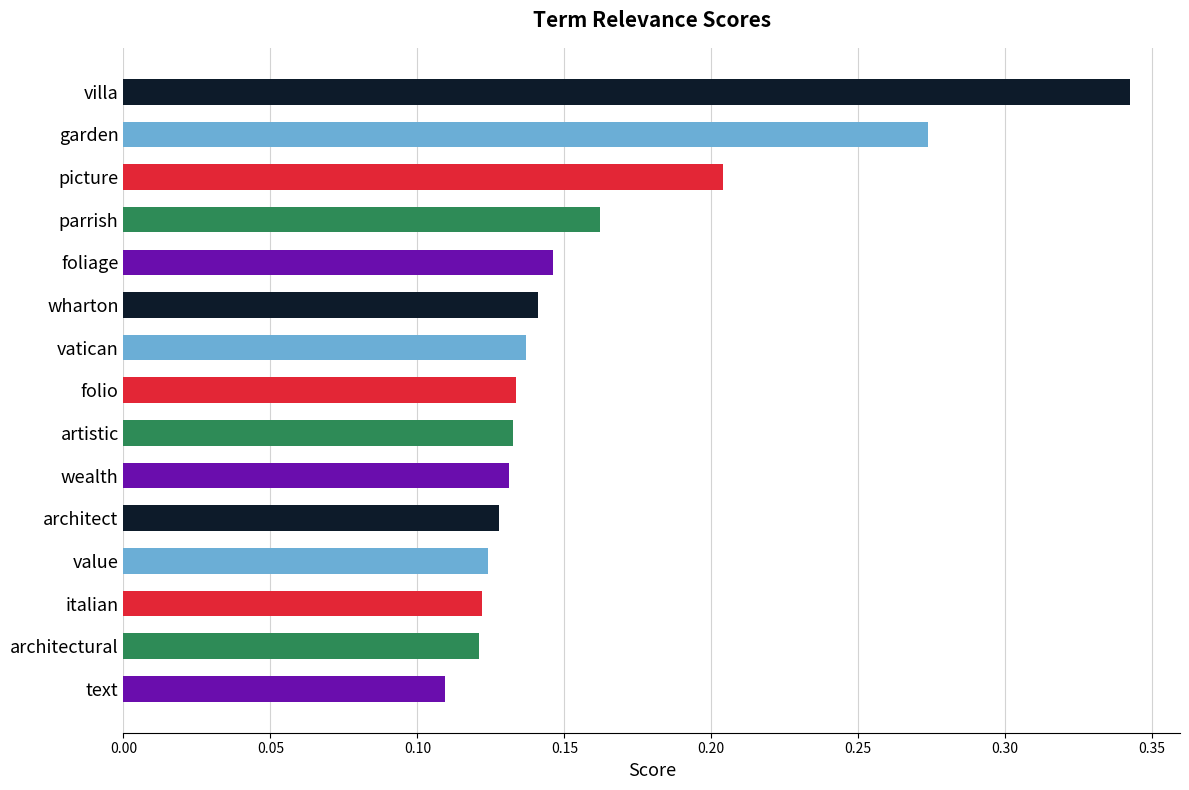

What is the sum of all values?

2.4